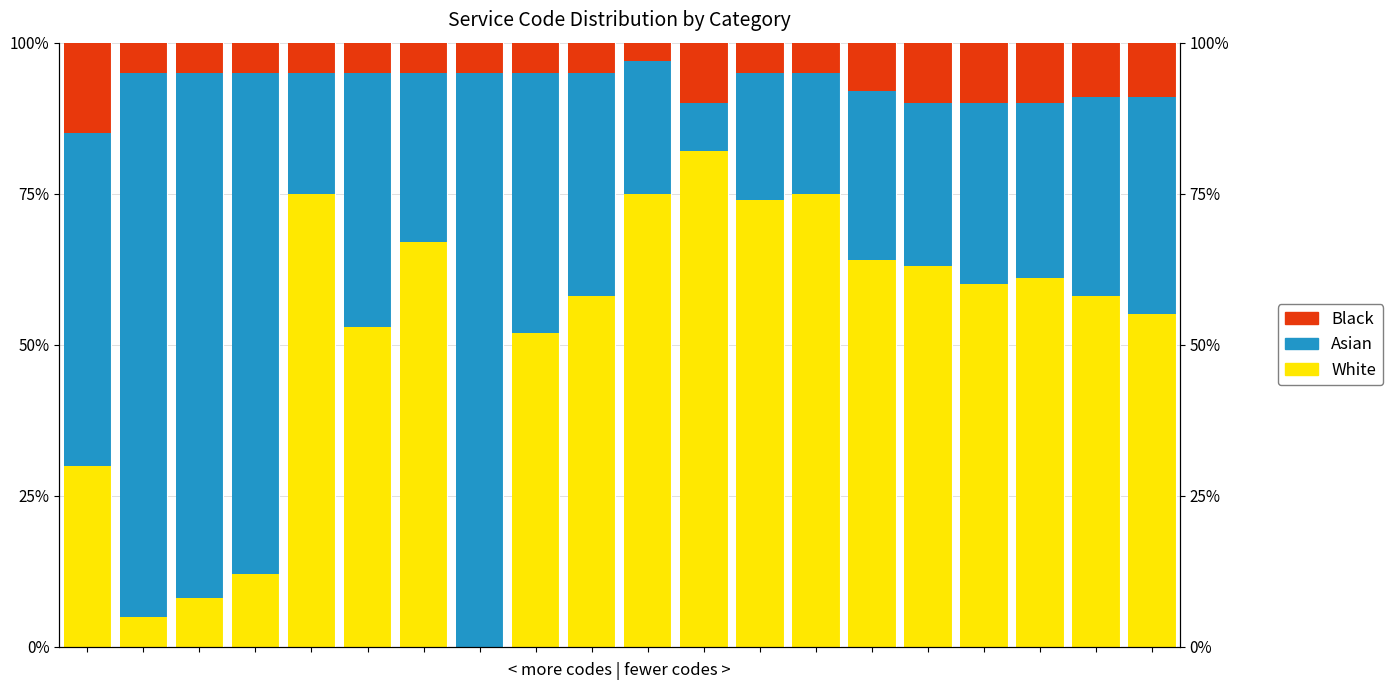

Is it true that Asian equals 37.0 at 9?

True